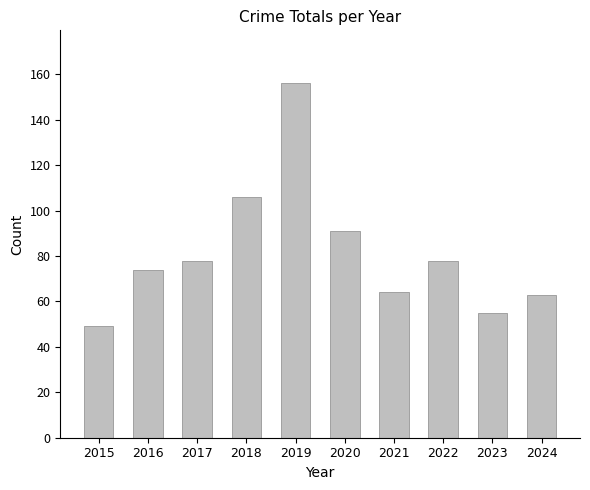

Reading right to left, what are all the values shown in this chart?

2024=63	2023=55	2022=78	2021=64	2020=91	2019=156	2018=106	2017=78	2016=74	2015=49